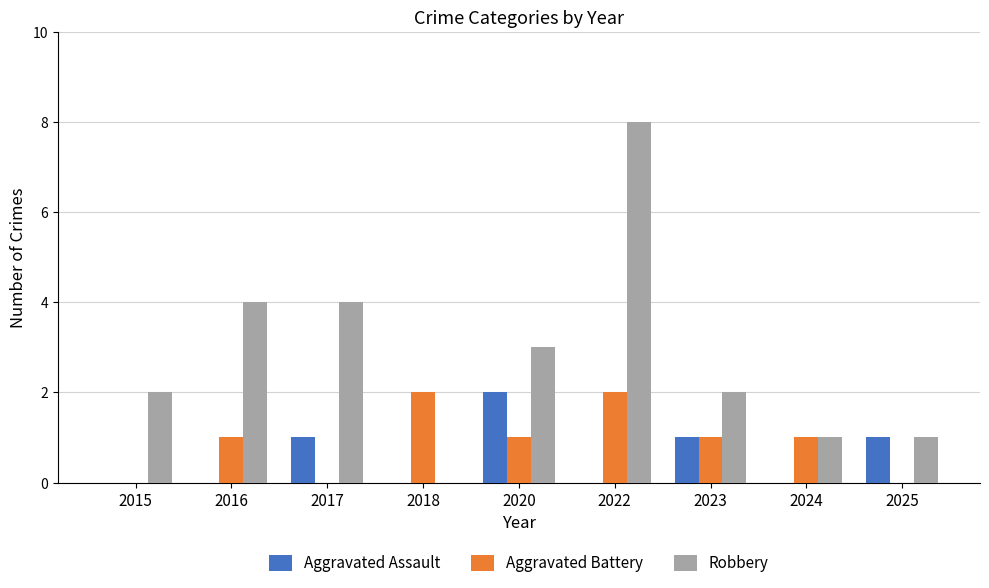

Which series has the widest spread of values?

Robbery